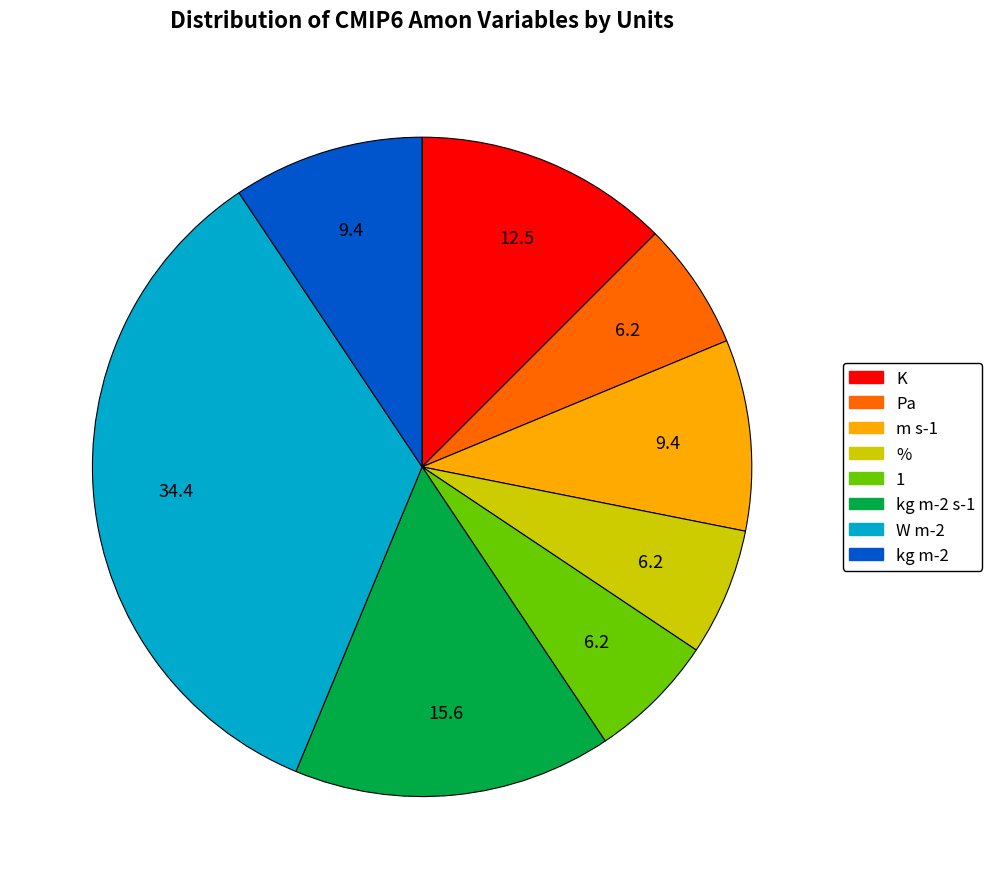

How many segments does this pie chart have?

8